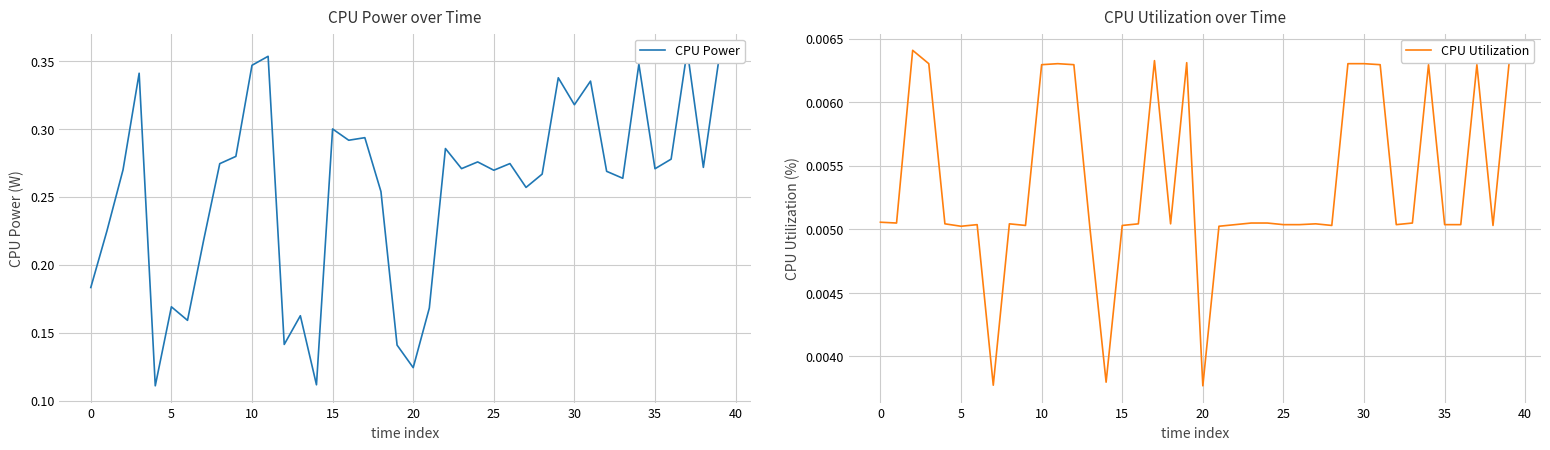

Does the chart display data point markers on the line(s)?

No